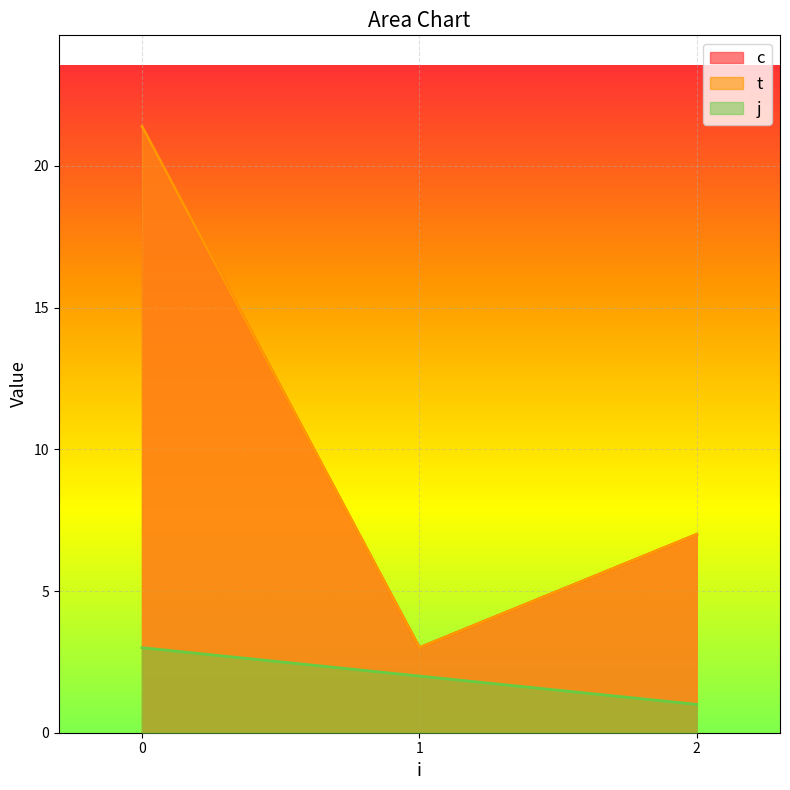

True or false: j and c cross at least once.

False